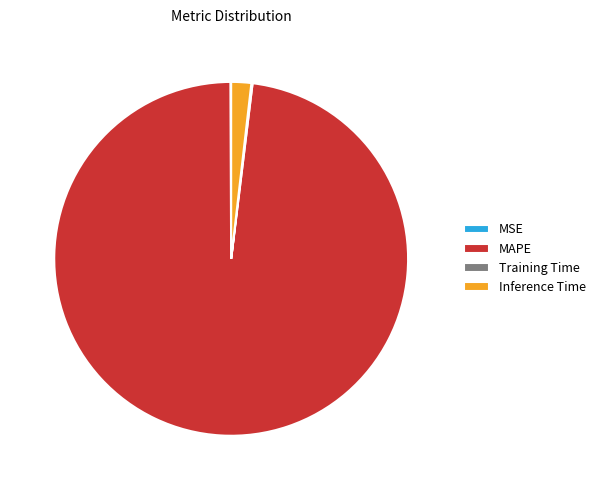

Which category has the biggest portion of the pie?

MAPE